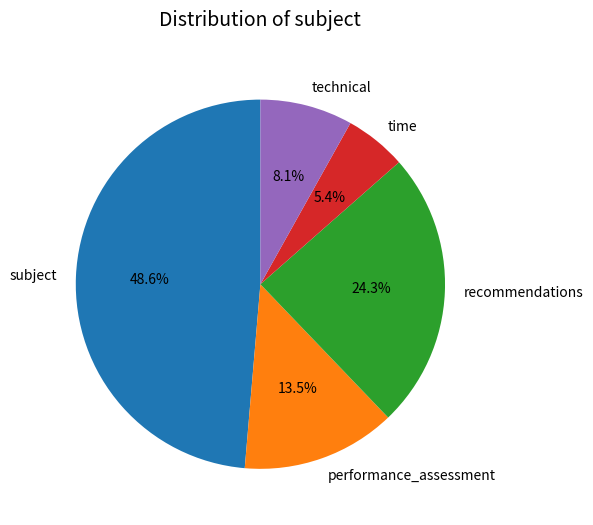

What is the ratio of the value at recommendations to the value at performance_assessment?

1.8